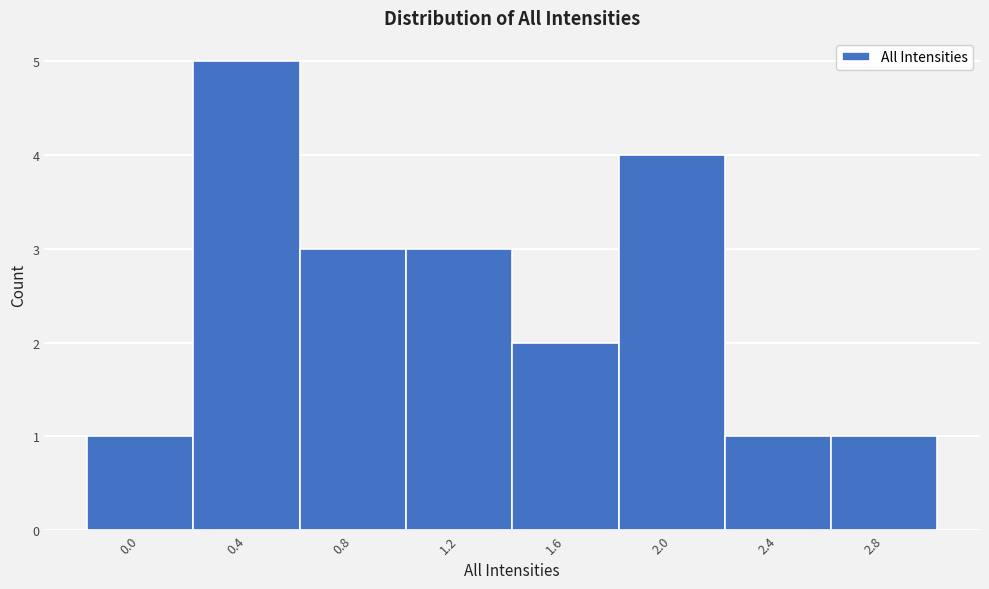

Reading left to right, list all the values displayed in this chart.

1	5	3	3	2	4	1	1